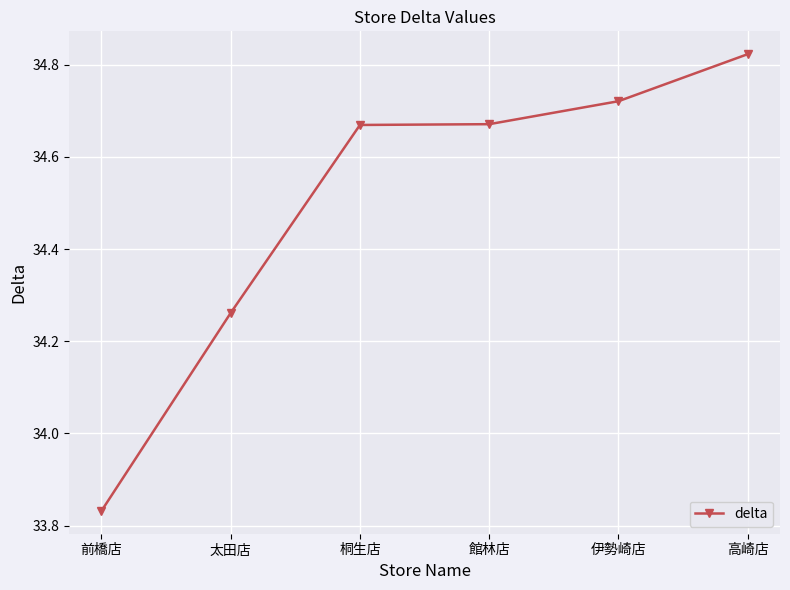

True or false: the data has more than 1 interior local peaks.

False